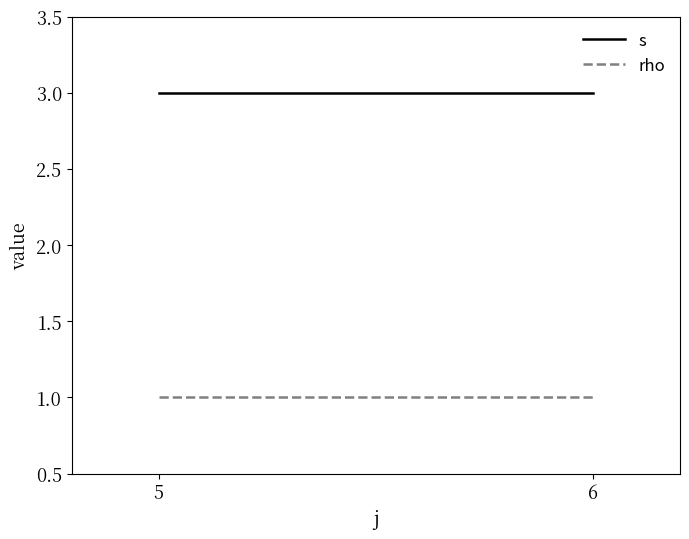

What is the smallest value displayed?

1